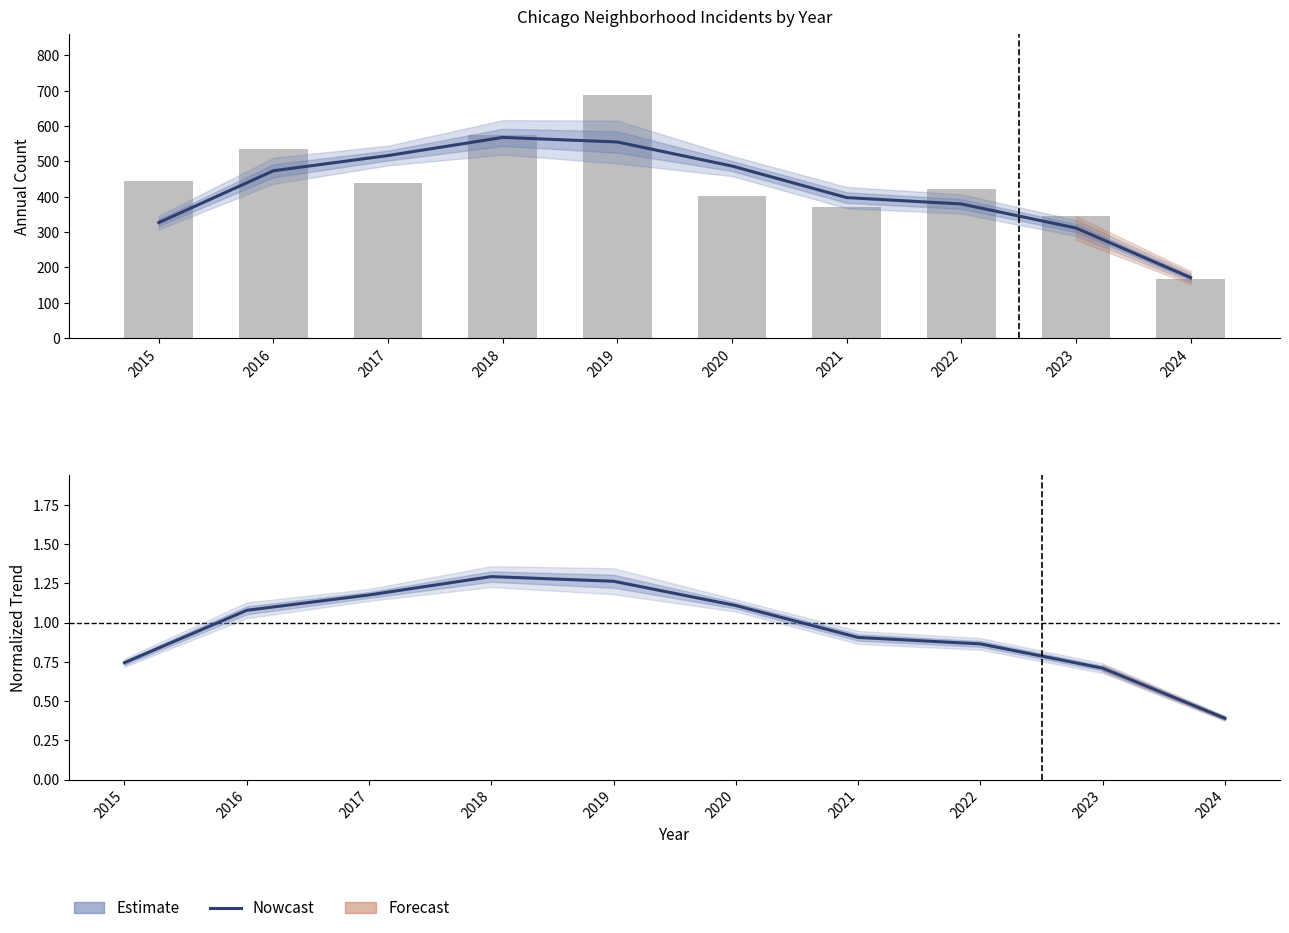

Approximately how many times larger is the value at 2021 compared to 2020?

0.8